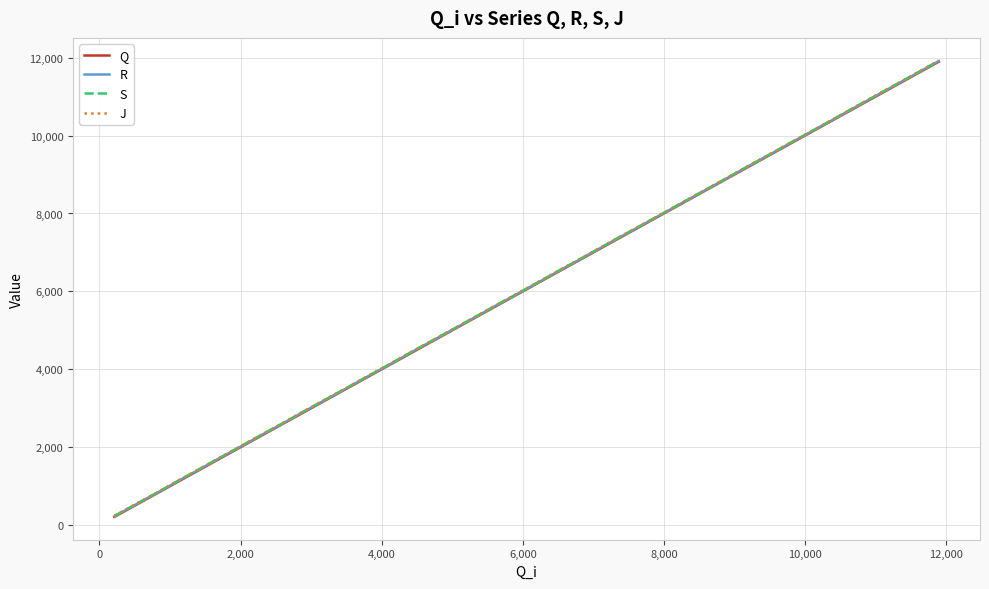

Reading left to right, extract all data points from this chart.

Q: 212	512	816	1114	1397	1686	1994	2296	2600	2894	3197	3505	3800	4103	4404	4708	5012	5312	5612	5921	6219	6515	6823	7120	7418	7720	8003	8297	8602	8901	9204	9506	9801	10107	10410	10708	11007	11306	11606	11896
R: 227	527	826	1130	1412	1701	2008	2311	2610	2909	3212	3515	3814	4114	4419	4722	5023	5323	5628	5931	6229	6529	6834	7134	7432	7730	8014	8308	8613	8912	9218	9517	9816	10118	10421	10723	11022	11321	11620	11912
S: 235	534	833	1137	1419	1708	2015	2318	2617	2916	3219	3522	3821	4121	4426	4729	5030	5330	5634	5938	6236	6536	6841	7141	7439	7737	8021	8315	8620	8919	9225	9524	9823	10125	10428	10730	11029	11328	11628	11919
J: 238	537	837	1140	1423	1712	2018	2321	2620	2920	3222	3525	3825	4125	4430	4733	5033	5333	5638	5941	6240	6540	6844	7144	7442	7741	8022	8318	8621	8922	9228	9527	9824	10128	10429	10733	11032	11331	11629	11922